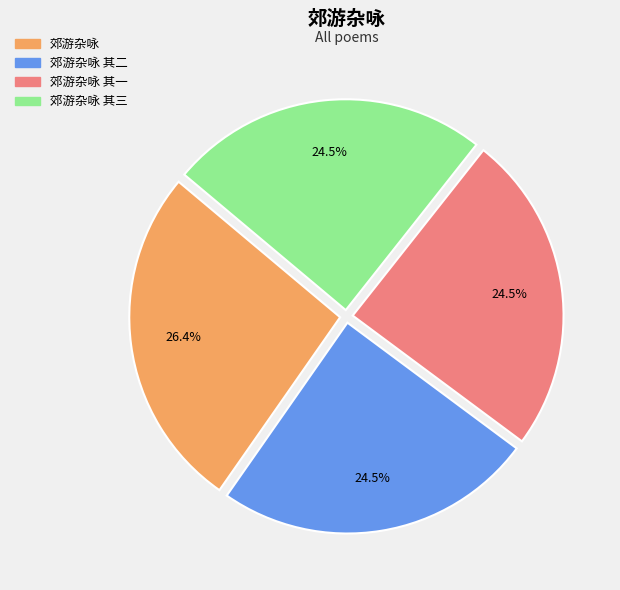

Is there a majority slice in this chart?

No